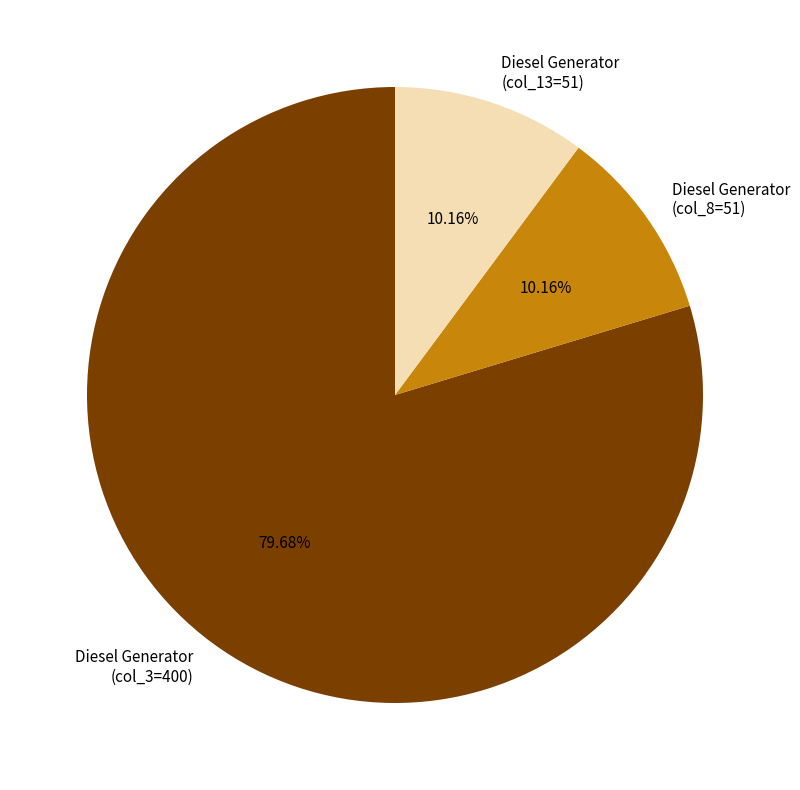

Combined, do Diesel Generator (col_3=400) and Diesel Generator (col_13=51) account for over 50%?

Yes